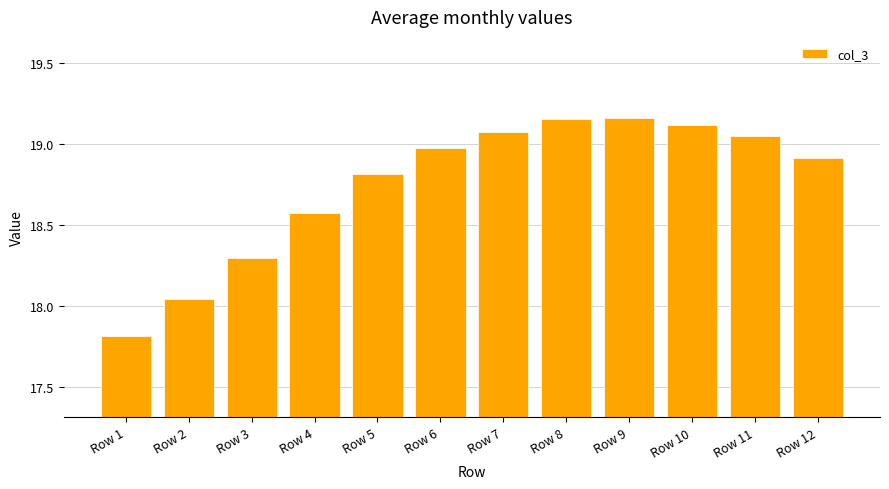

Approximately how many times larger is the value at Row 8 compared to Row 11?

1.0